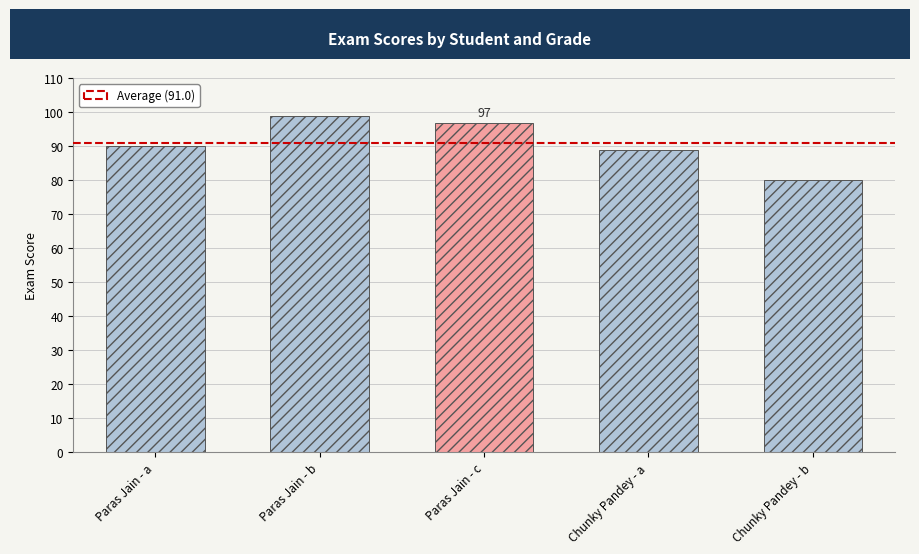

Reading left to right, transcribe all the data shown in this chart.

90	99	97	89	80